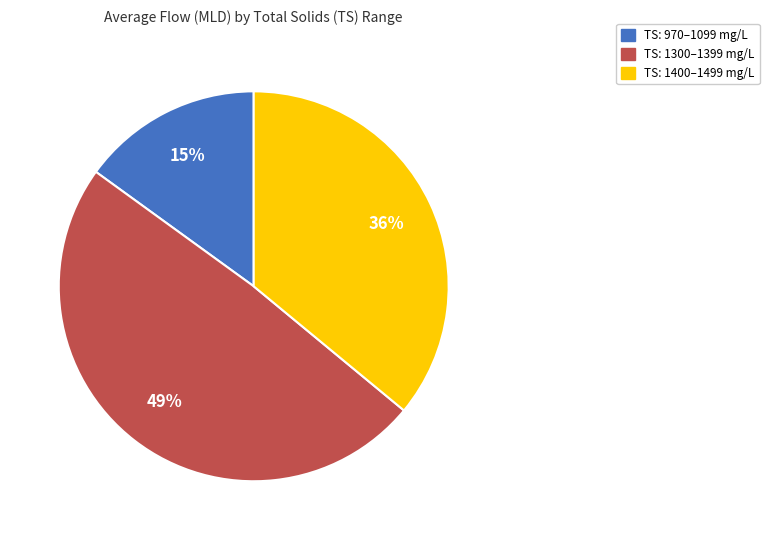

Is there any slice that represents more than half of the pie?

No